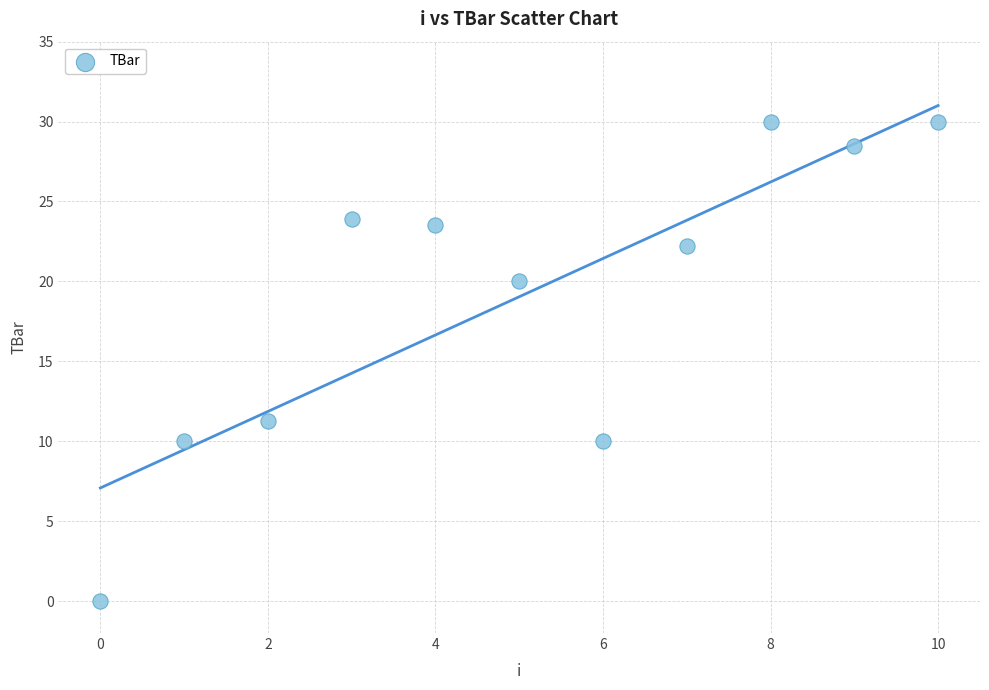

What Y value in the scatter plot is closest to 15?

11.3